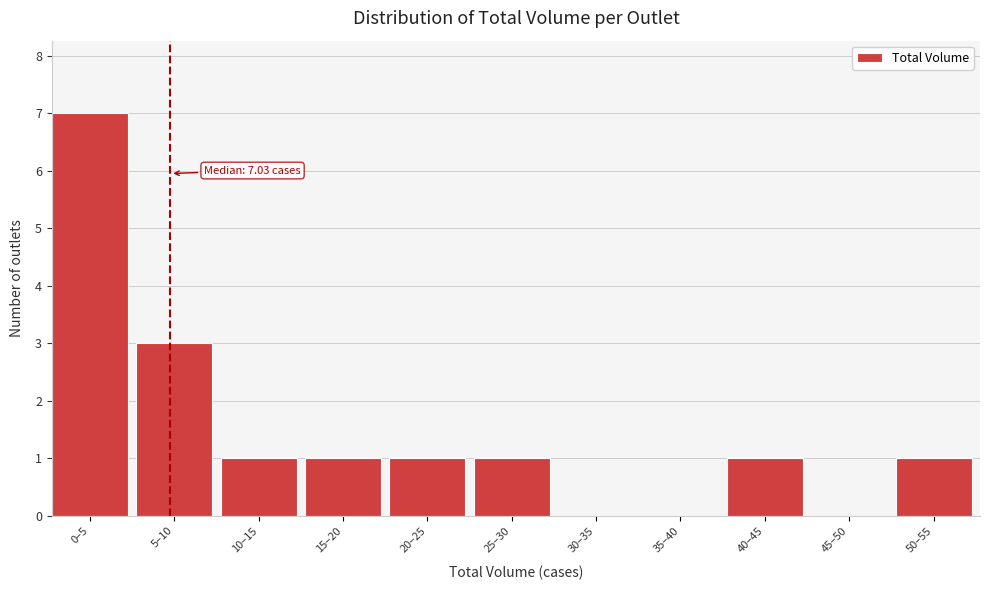

Reading left to right, transcribe all the data shown in this chart.

0–5=7	5–10=3	10–15=1	15–20=1	20–25=1	25–30=1	30–35=0	35–40=0	40–45=1	45–50=0	50–55=1